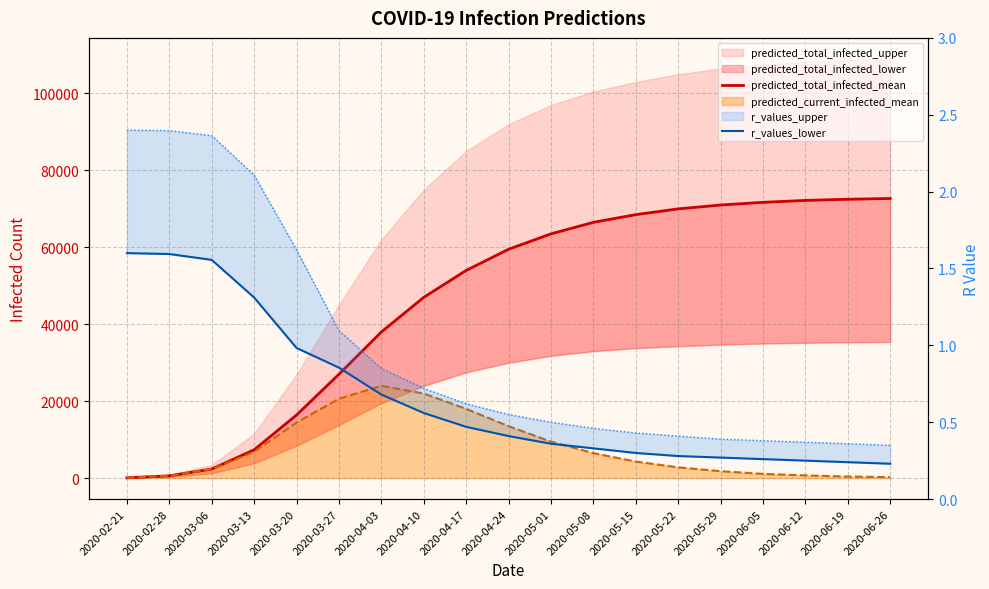

What value does the predicted_total_infected_mean series have at 2020-05-01?

63500.0